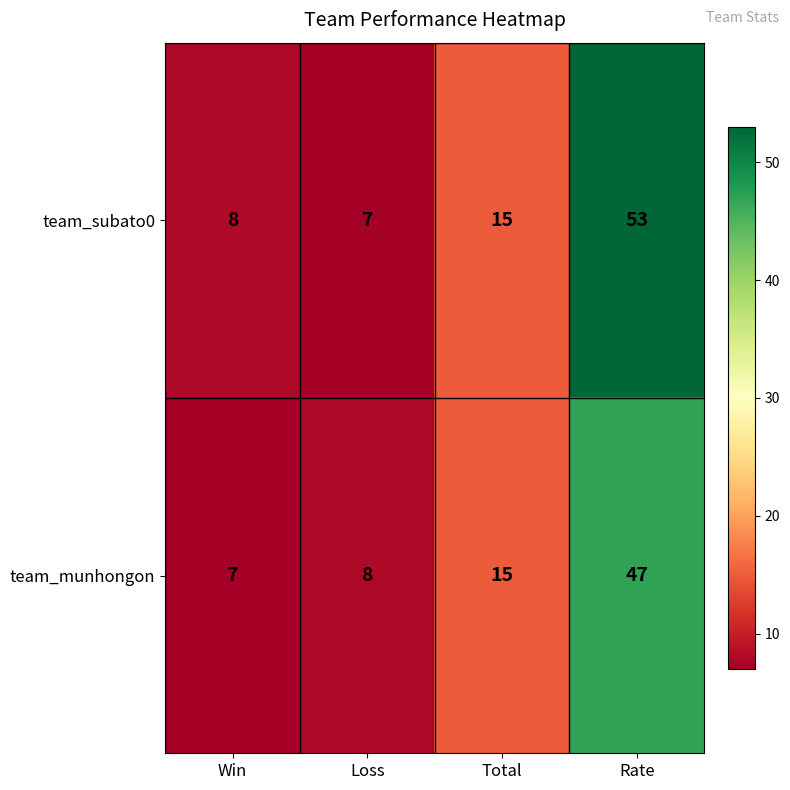

Which series has the largest total across all categories?

team_subato0